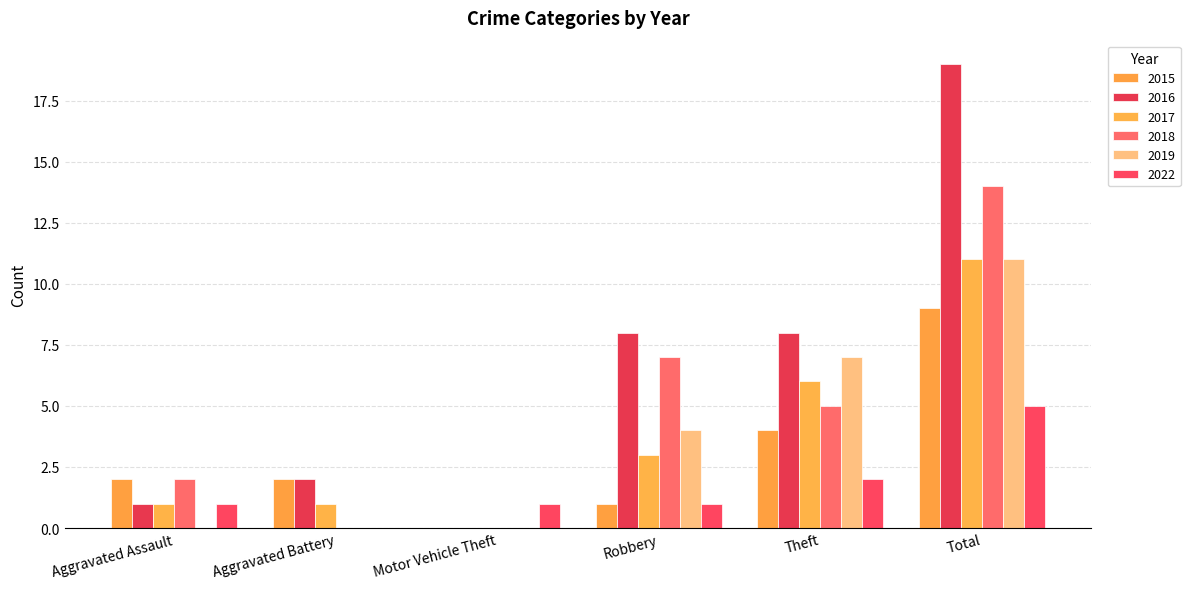

The value of 2022 at Motor Vehicle Theft is 1. True or false?

True